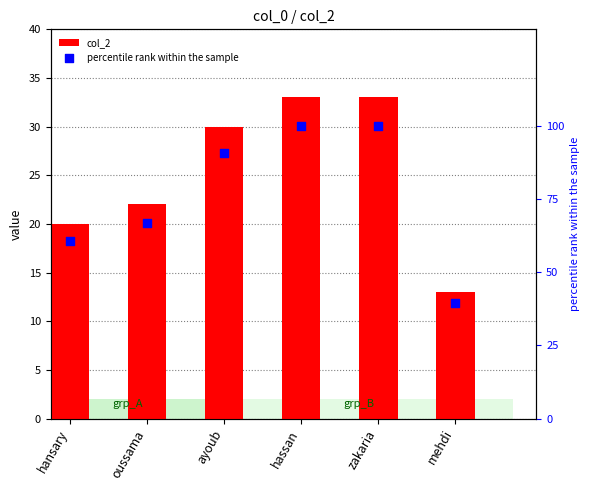

Is the value of col_2 at hansary greater than the value of percentile rank within the sample at mehdi?

No